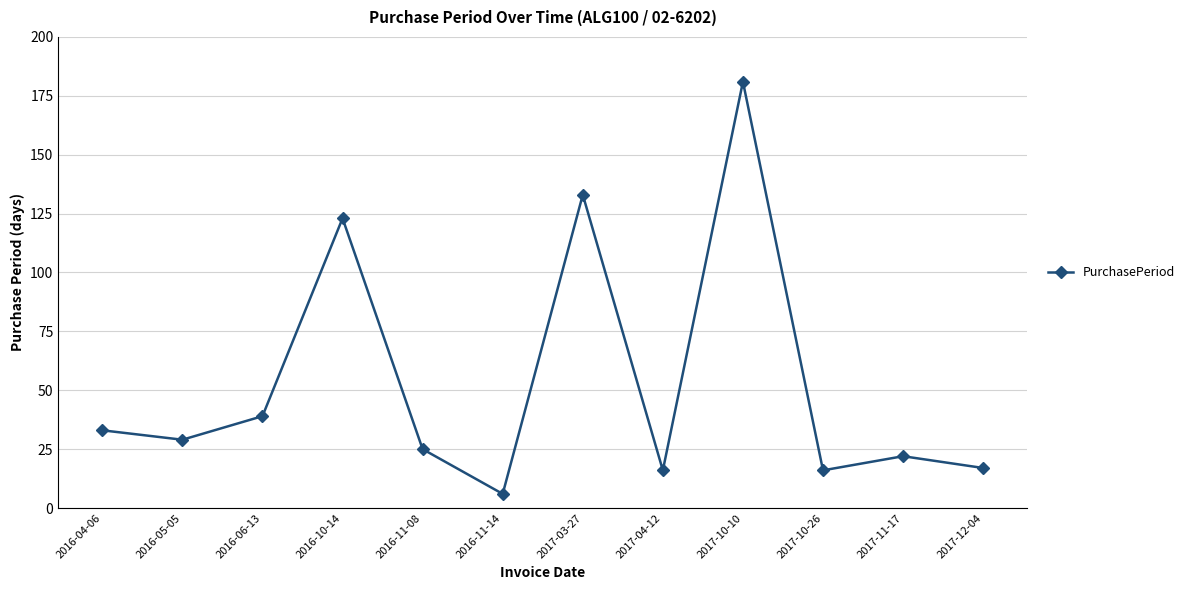

Where is the data nearest to the value 93?

2016-10-14